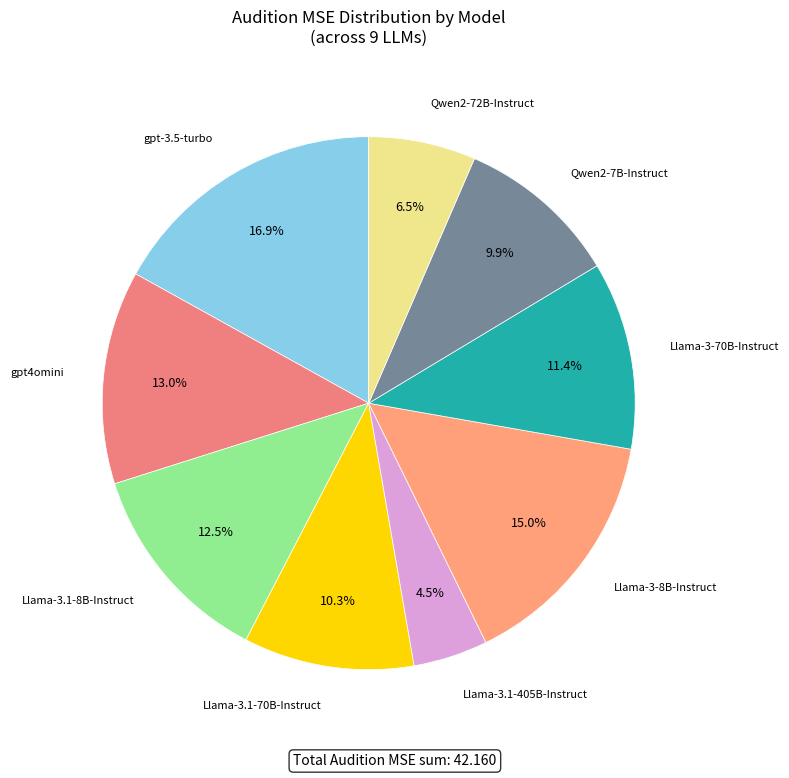

What is the smallest slice in the pie chart?

Llama-3.1-405B-Instruct